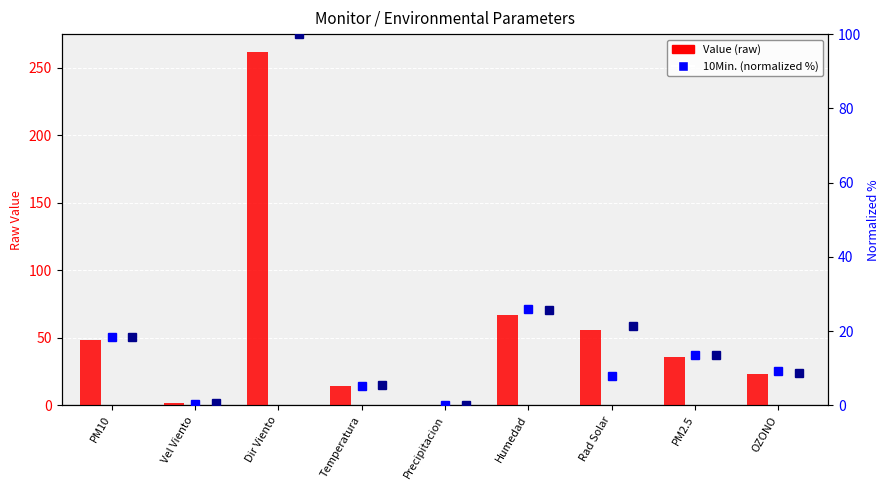

Is it true that 10Min. equals 0.0 at Precipitacion?

True